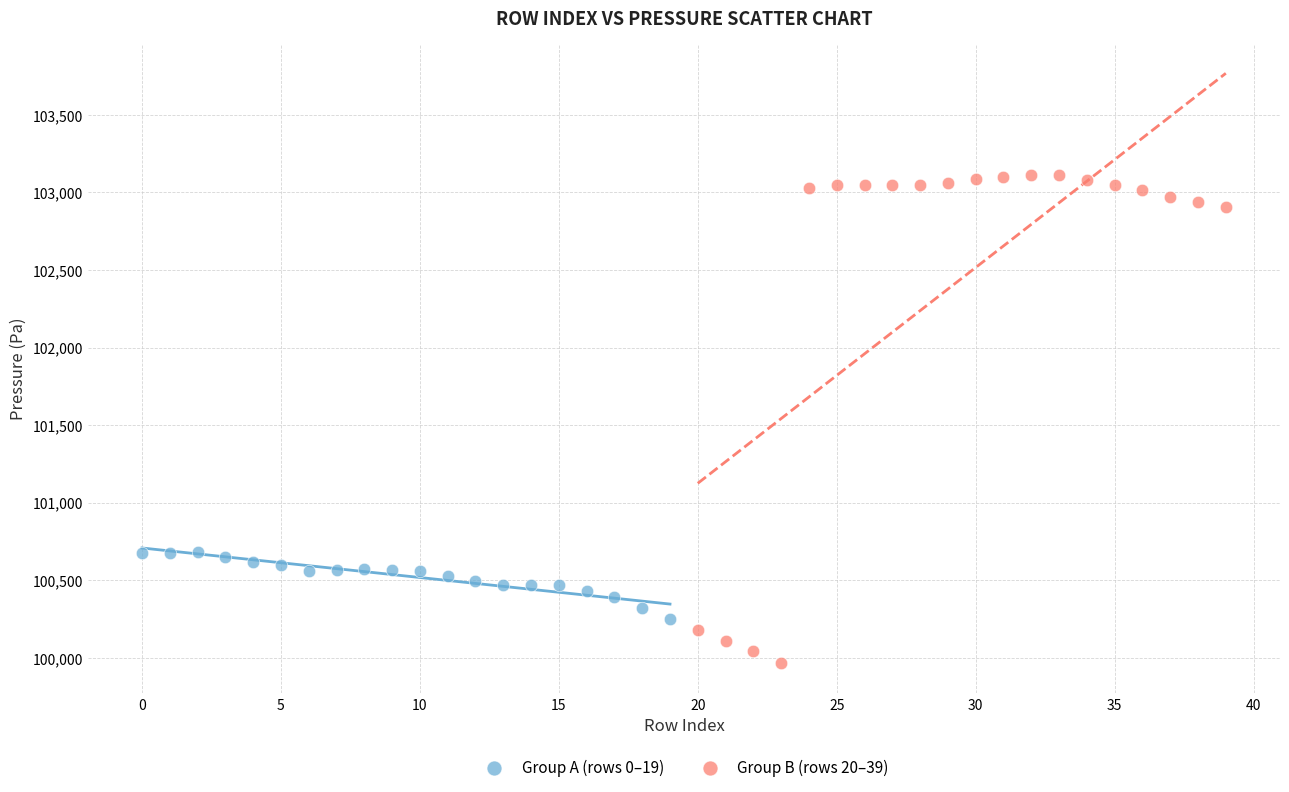

Which series reaches the maximum Y coordinate?

Group B (rows 20–39)